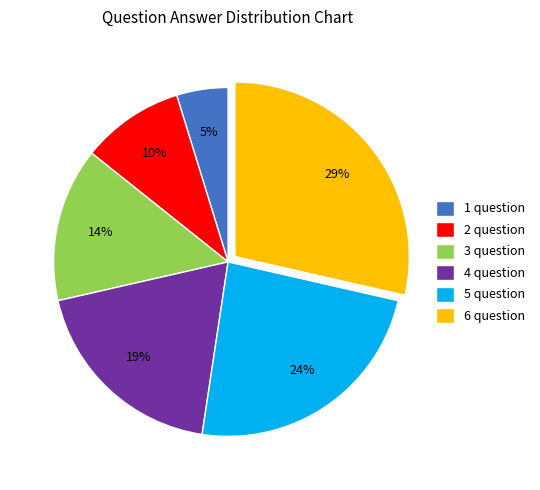

Is there any slice that represents more than half of the pie?

No